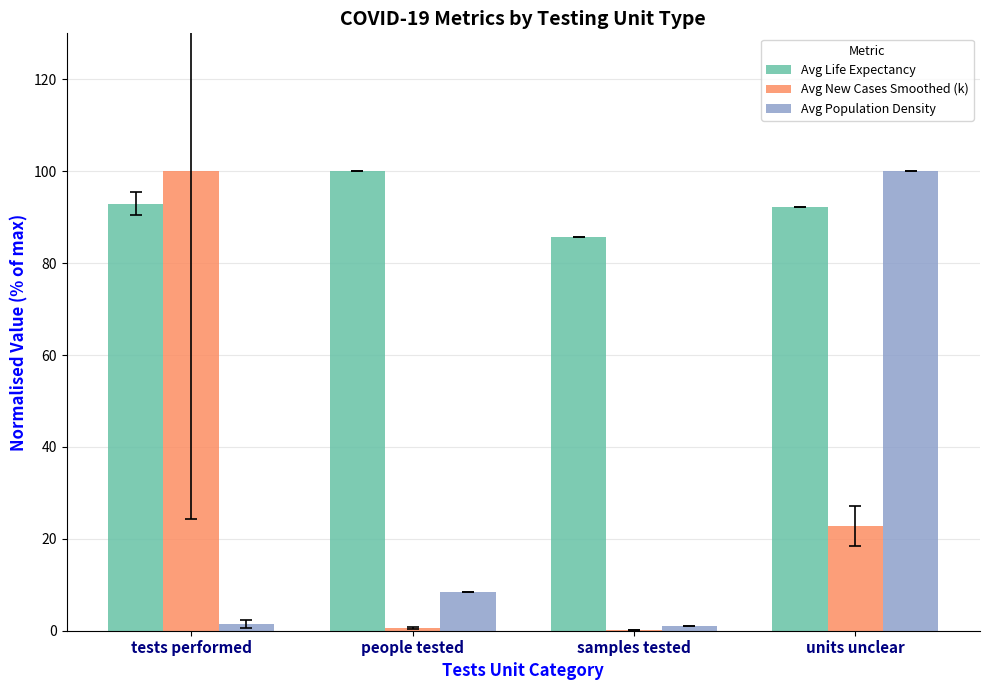

The value of Avg Life Expectancy at samples tested is 114.1. True or false?

False